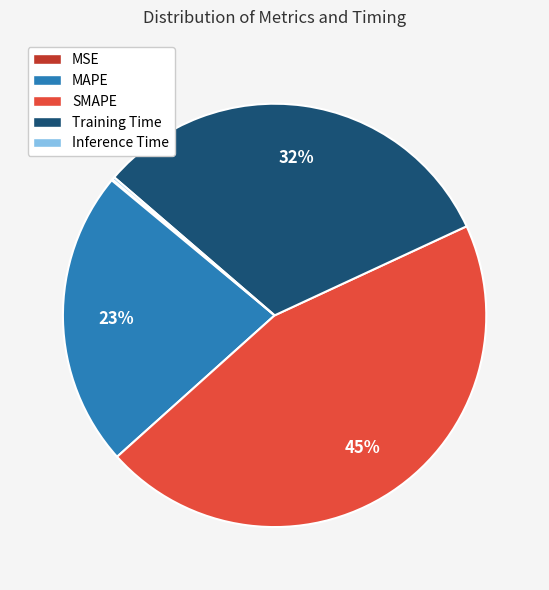

What is the largest slice in the pie chart?

SMAPE